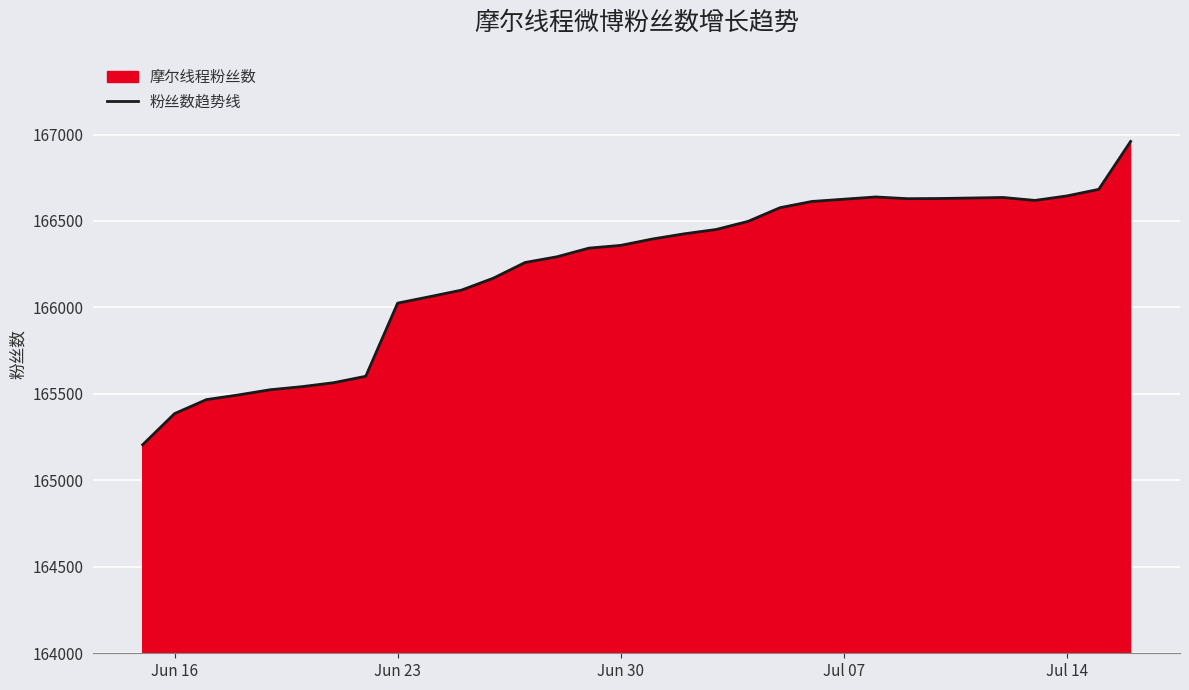

What is the minimum value shown in the chart?

165206